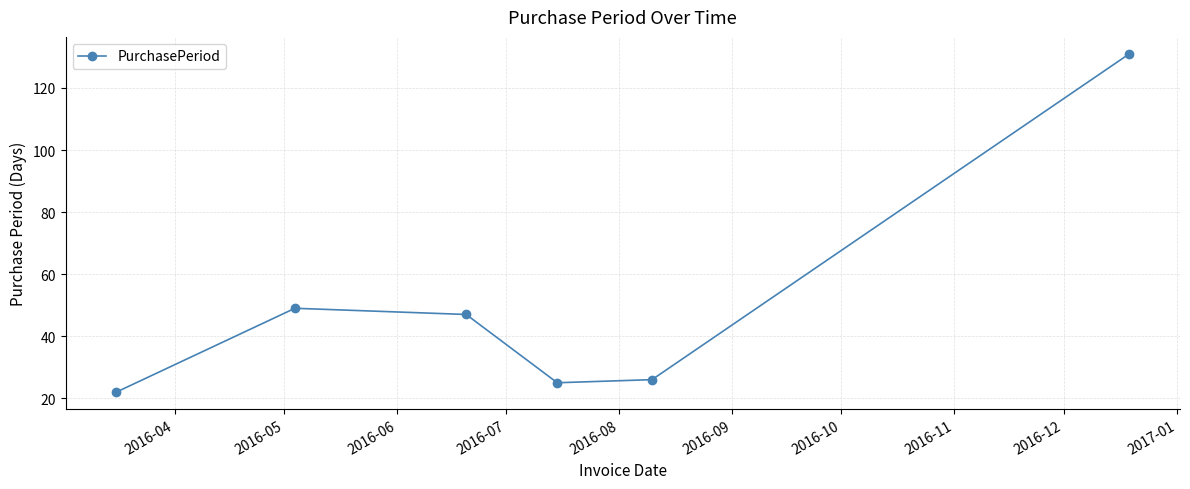

How many points are lower than both their immediate neighbors (excluding endpoints)?

1